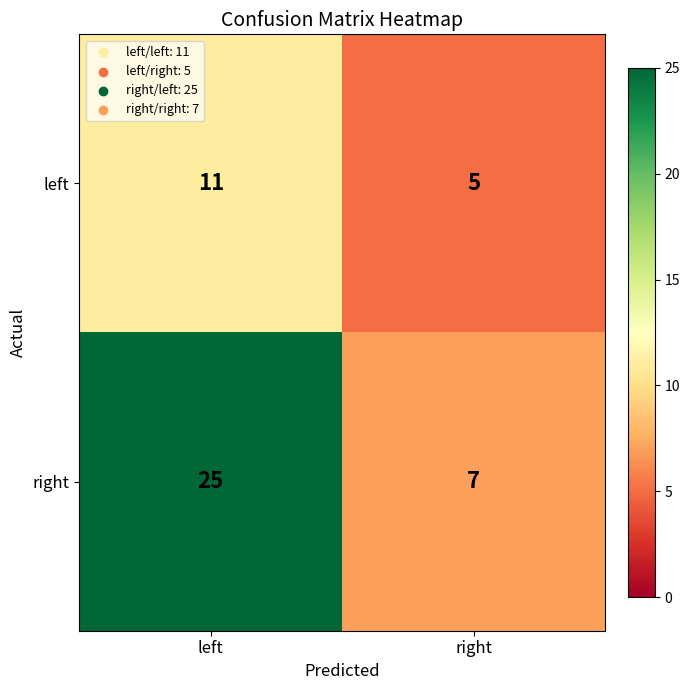

What is the approximate value of left at left?

11